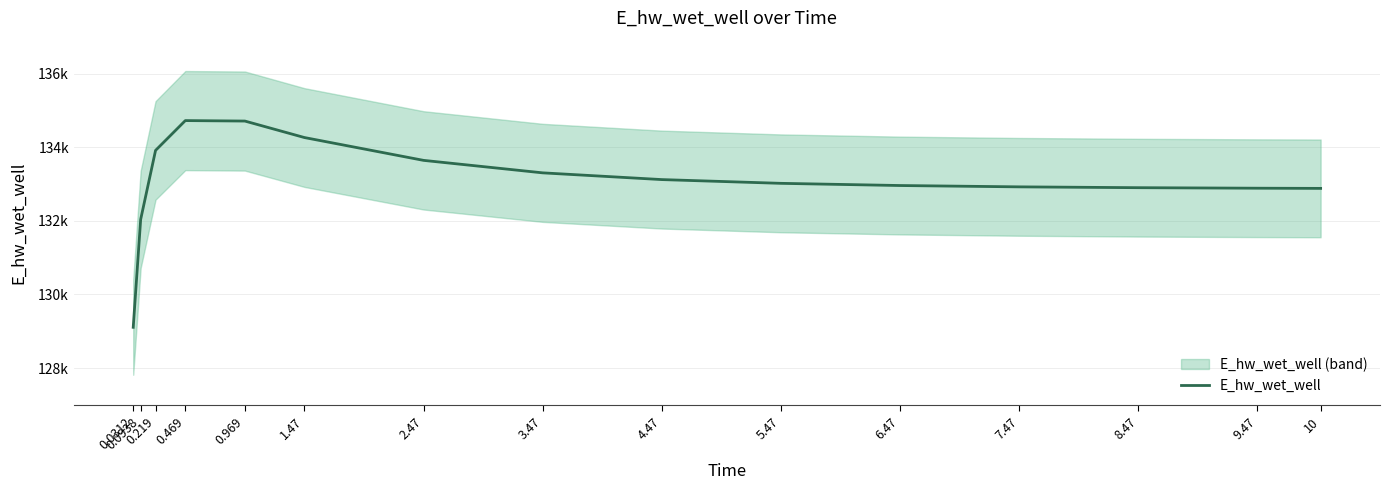

What is the change in value from 0.219 to 8.47?

-1013.7